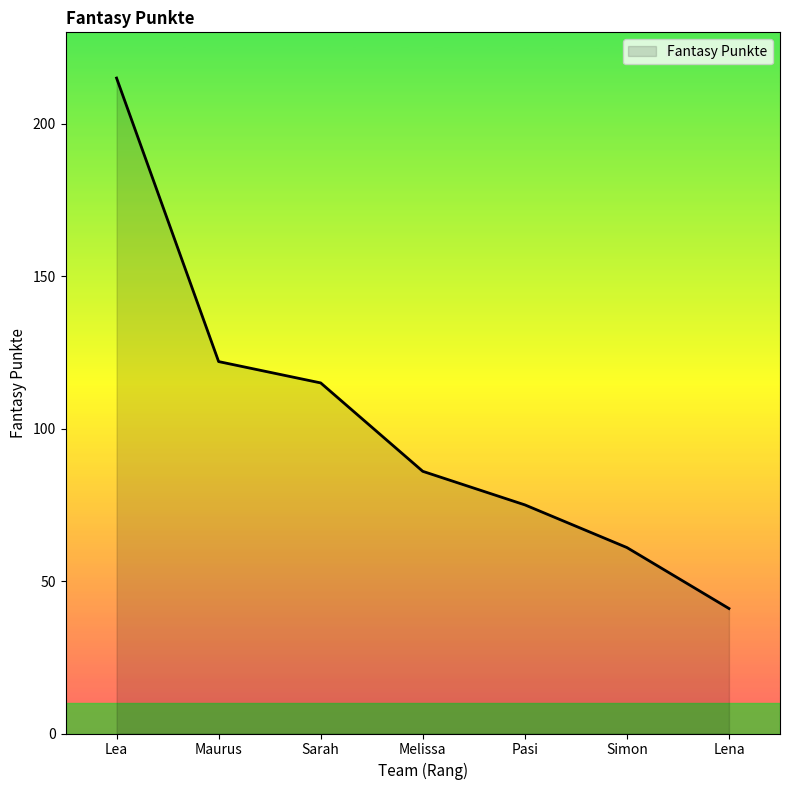

What position from the left is Simon?

6